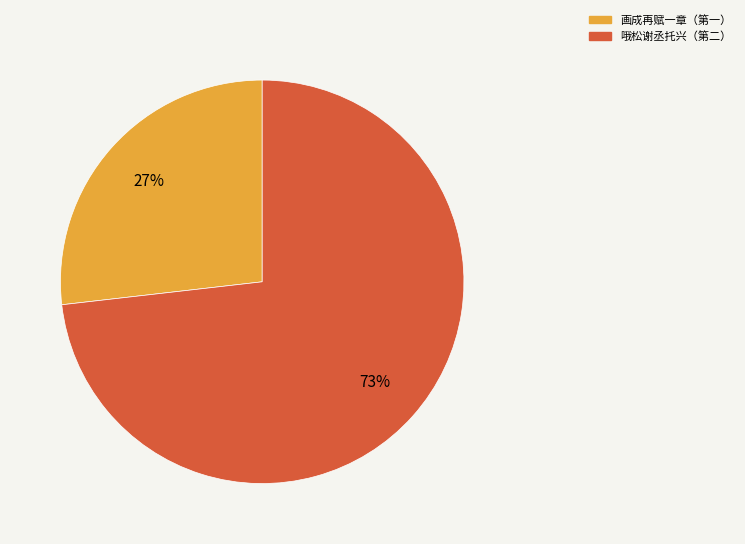

Is there any slice that represents more than half of the pie?

Yes